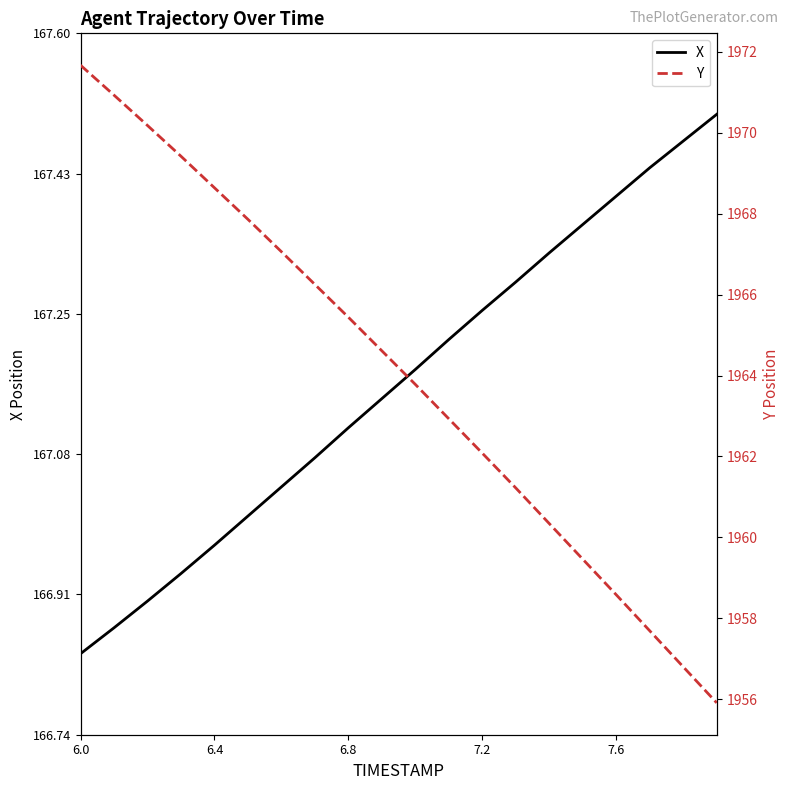

Is it true that X equals 97.2 at 6.8?

False